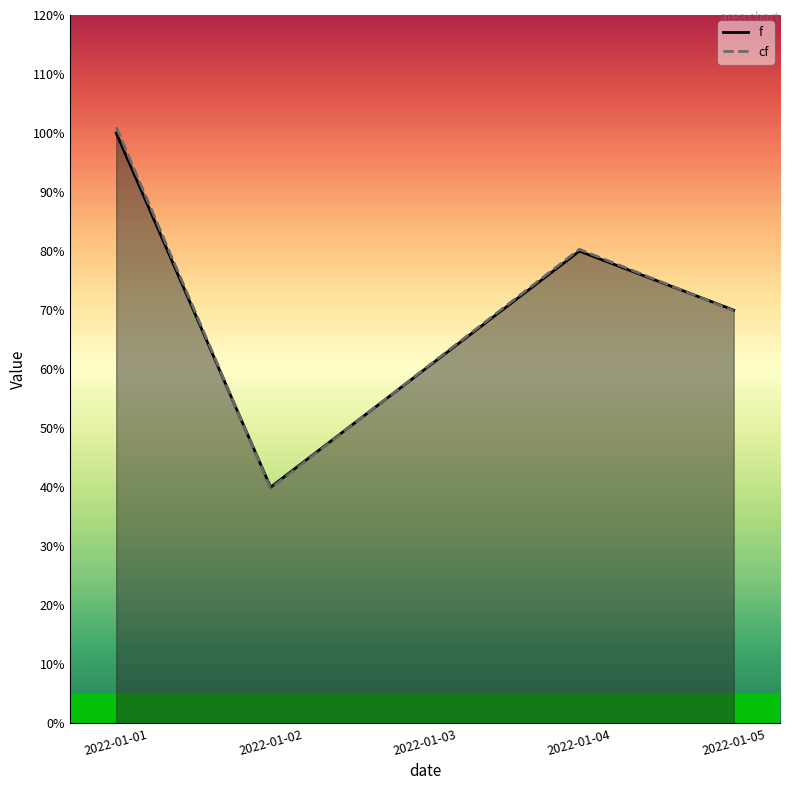

Count the number of categories in the chart.

5